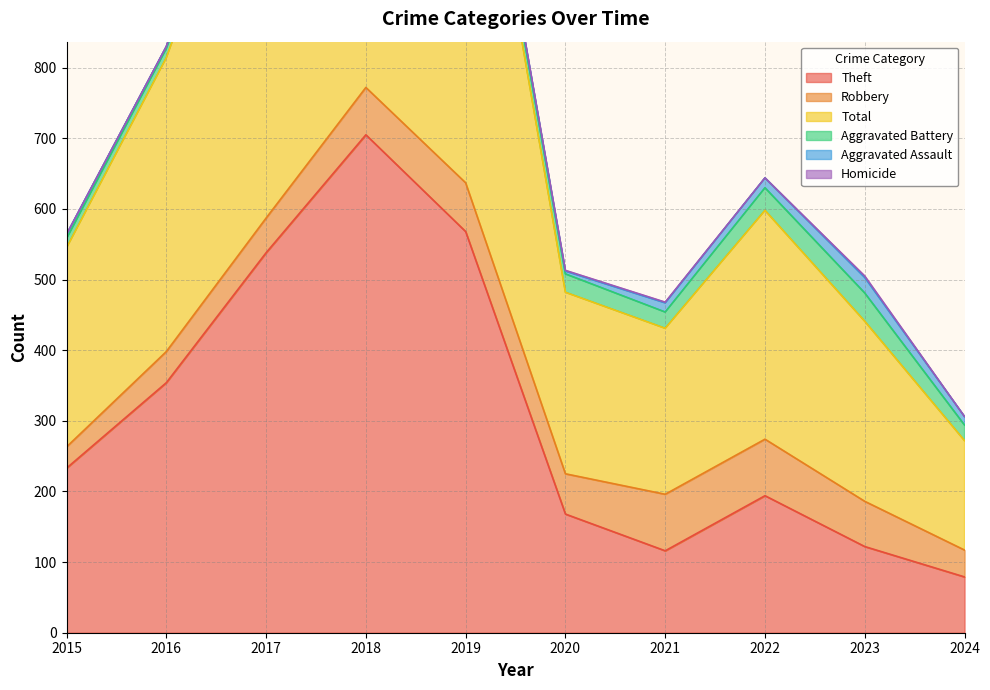

True or false: Robbery has a value of 96 at 2023.

False